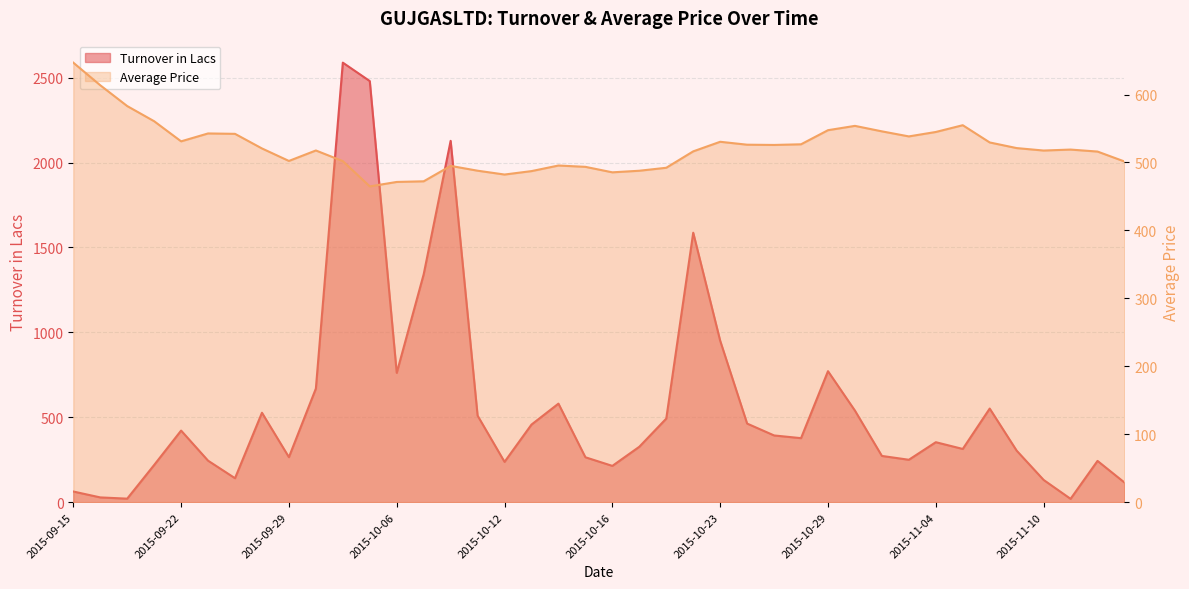

How many series are shown in this chart?

2